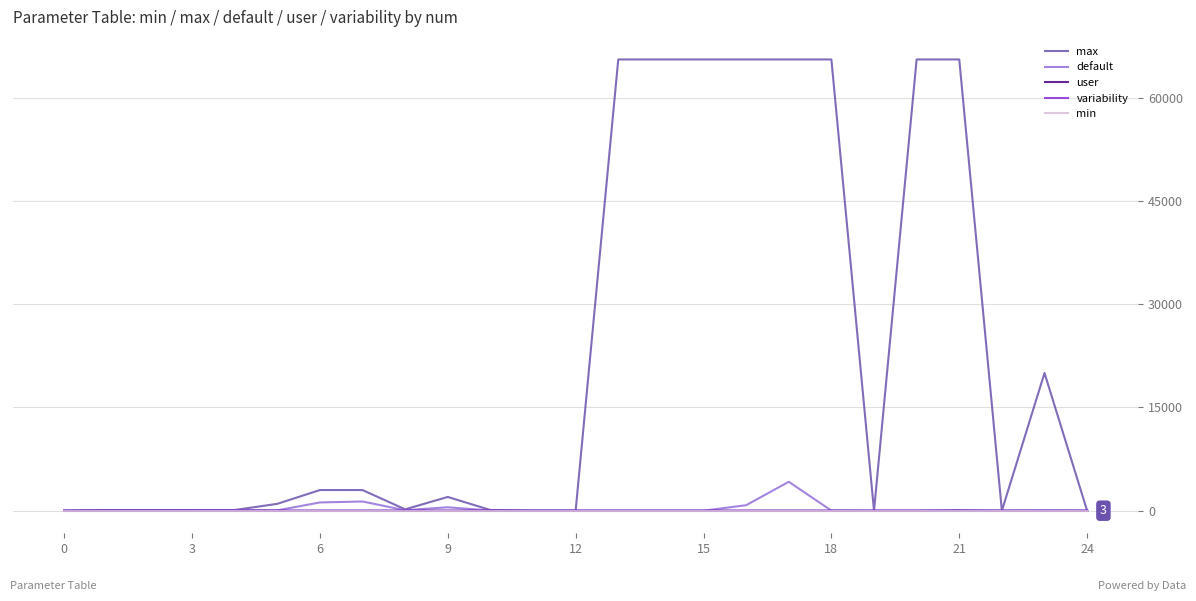

Which series has the largest total across all categories?

max